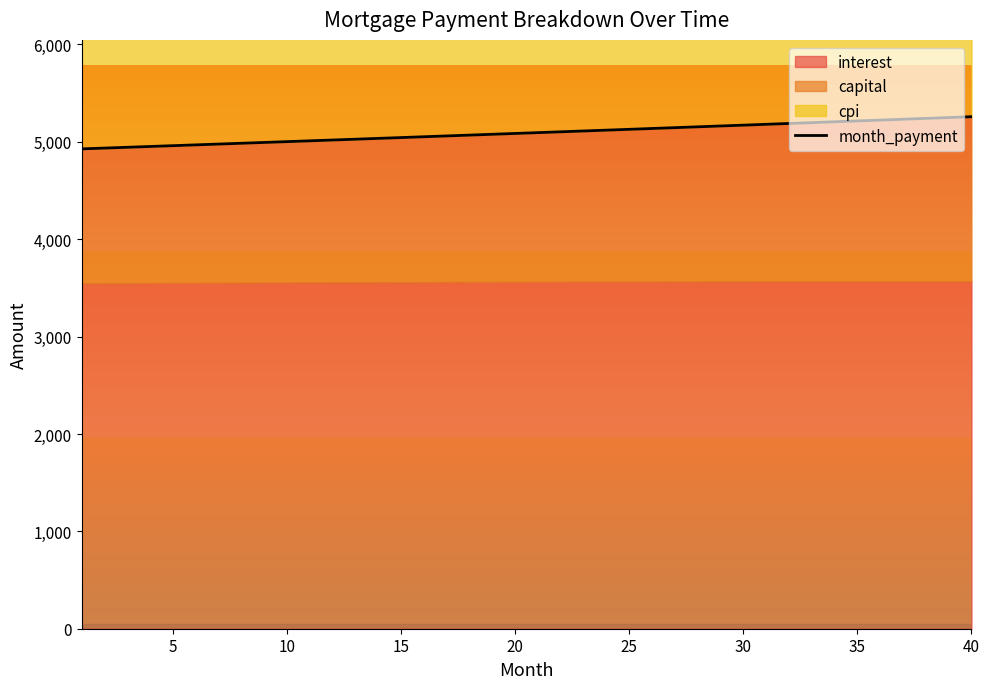

What is the difference between the maximum and minimum values?

330.6